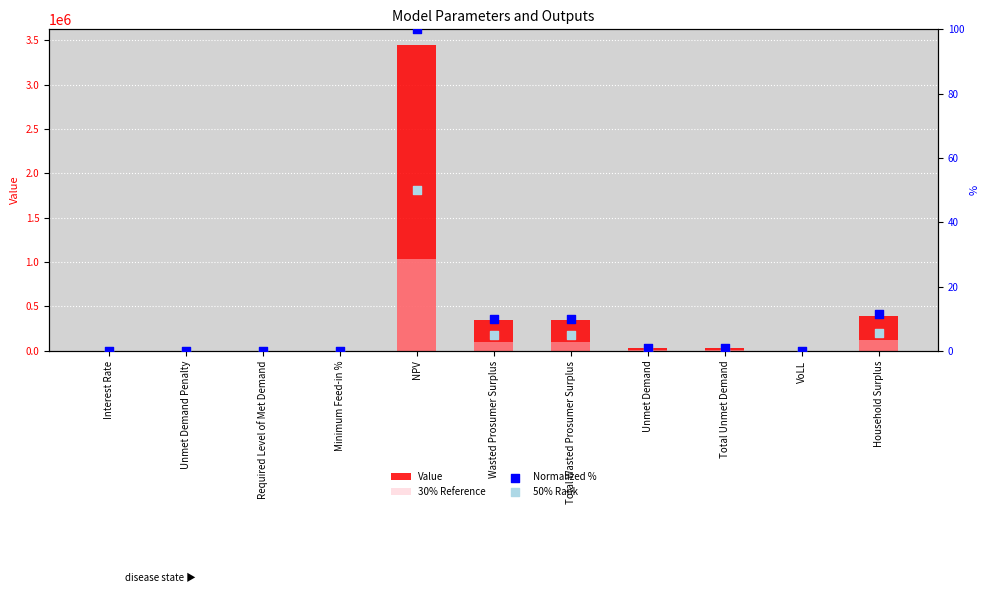

What are all the series names shown in the legend?

Value, 30% Reference, Normalized %, 50% Rank